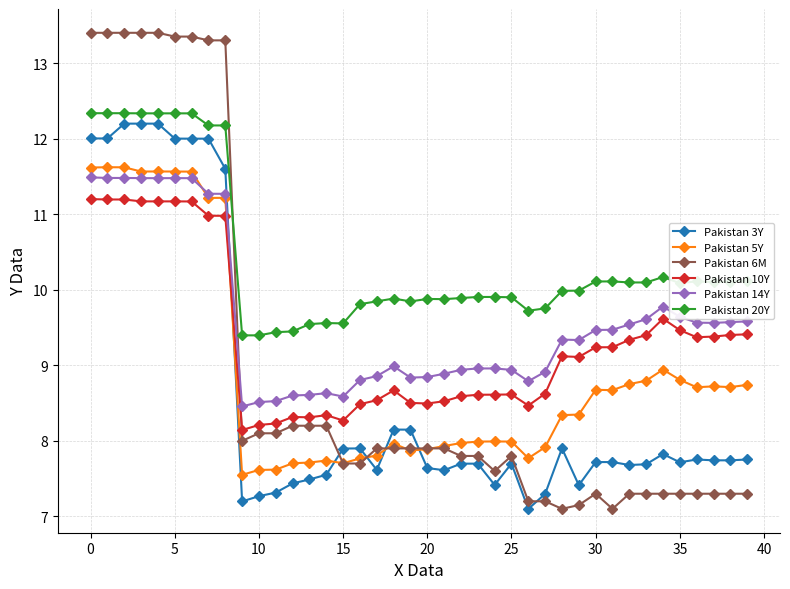

Does the chart have visible grid lines?

Yes